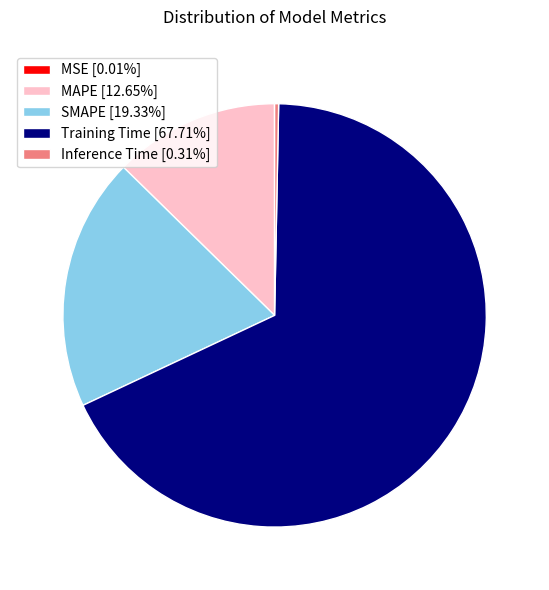

Is there a majority slice in this chart?

Yes